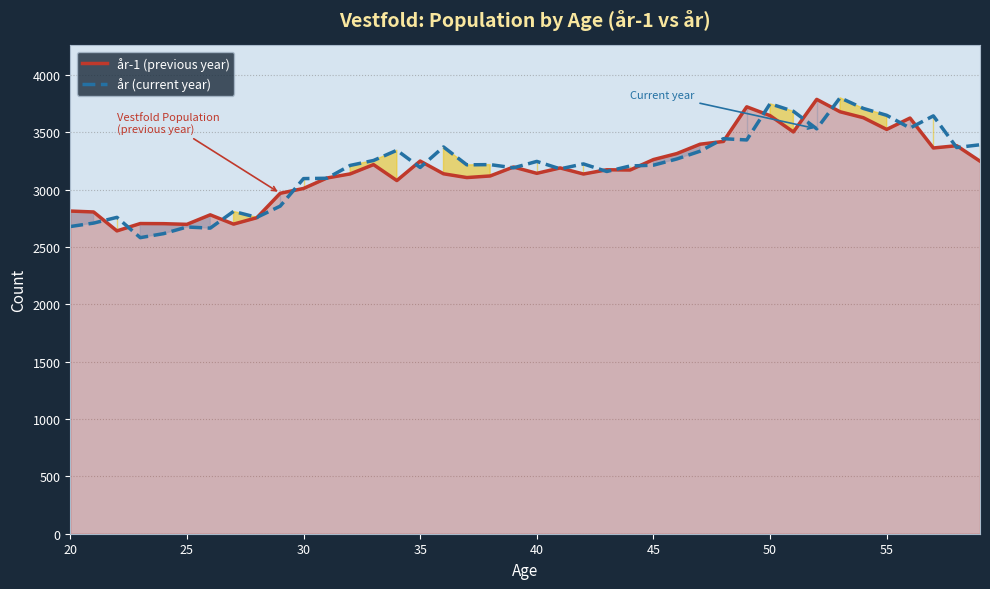

What is the maximum value for år-1 (previous year)?

3788